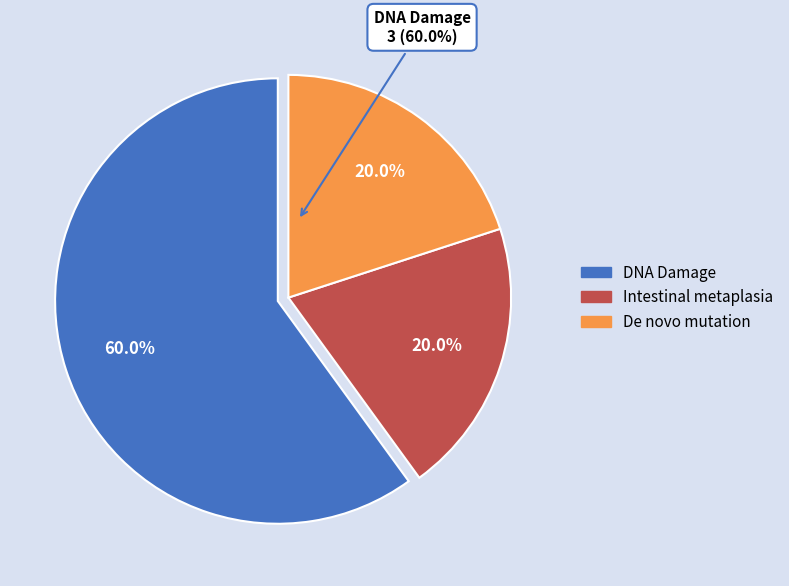

True or false: Intestinal metaplasia accounts for 20% of the total.

True